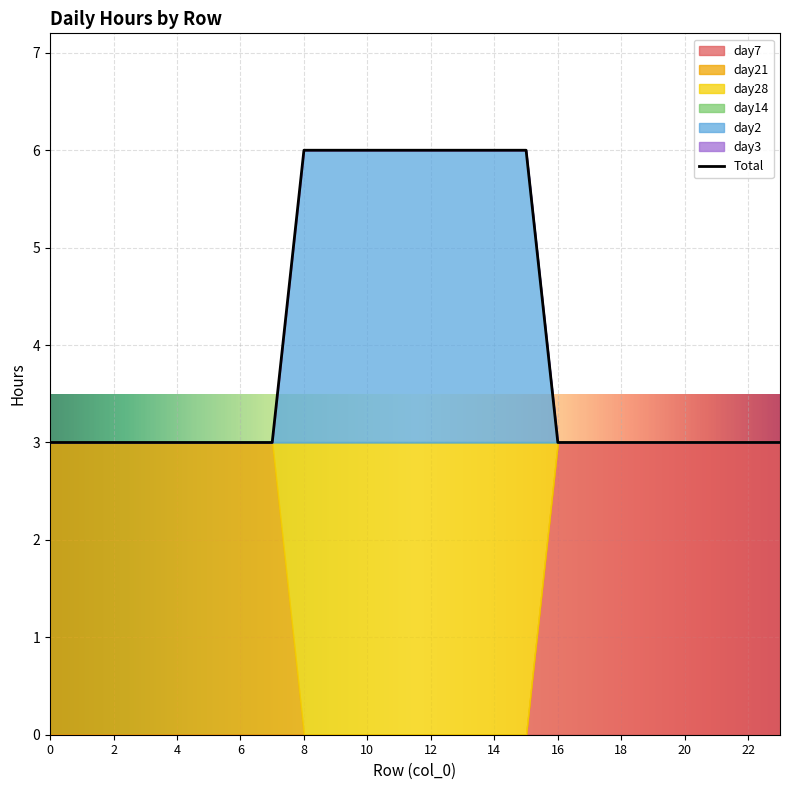

Rank the series by their maximum value, from lowest to highest.

day14, day3, day7, day21, day28, day2